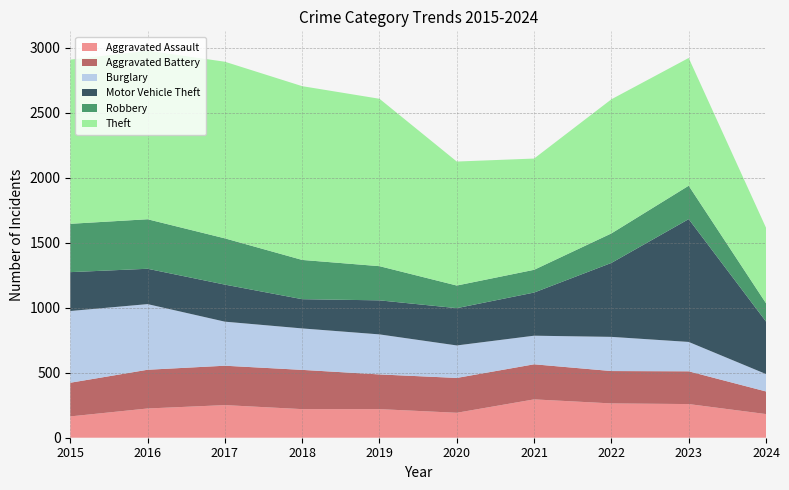

Reading right to left, what are all the values shown in this chart?

Aggravated Assault: 182	259	264	295	192	220	220	251	225	164
Aggravated Battery: 174	252	249	270	268	267	302	303	298	259
Burglary: 134	226	263	220	250	308	319	339	505	552
Motor Vehicle Theft: 404	945	569	332	287	262	225	285	272	299
Robbery: 141	257	227	175	174	263	302	356	381	372
Theft: 581	983	1032	856	954	1288	1337	1359	1297	1263